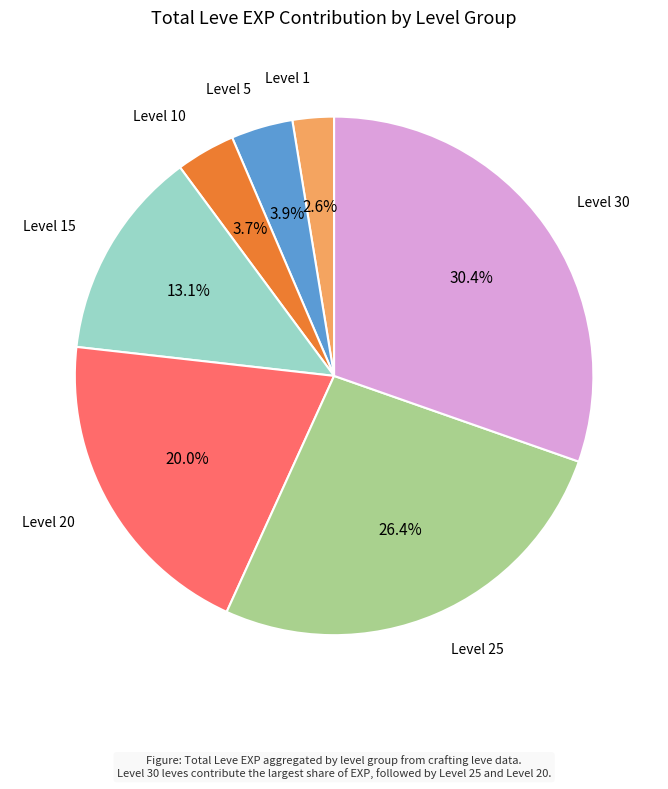

Does any single category account for the majority?

No